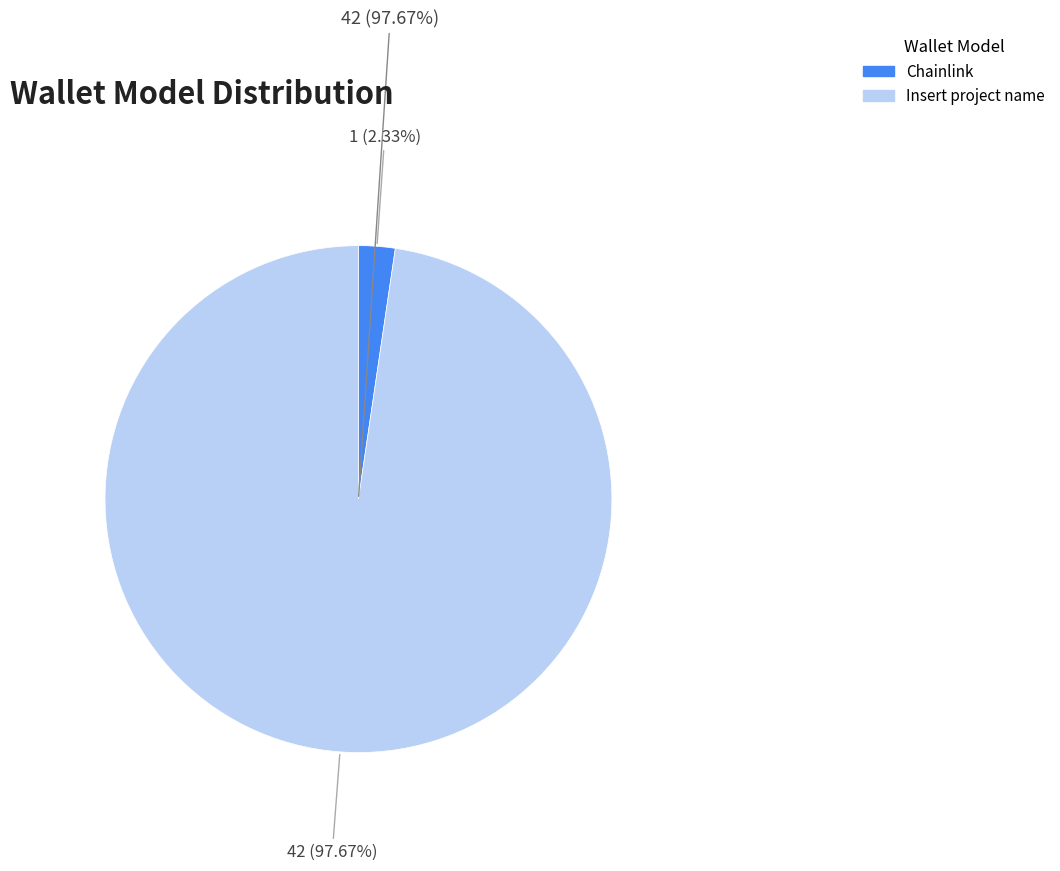

How much of the chart is everything except Chainlink?

97.7%